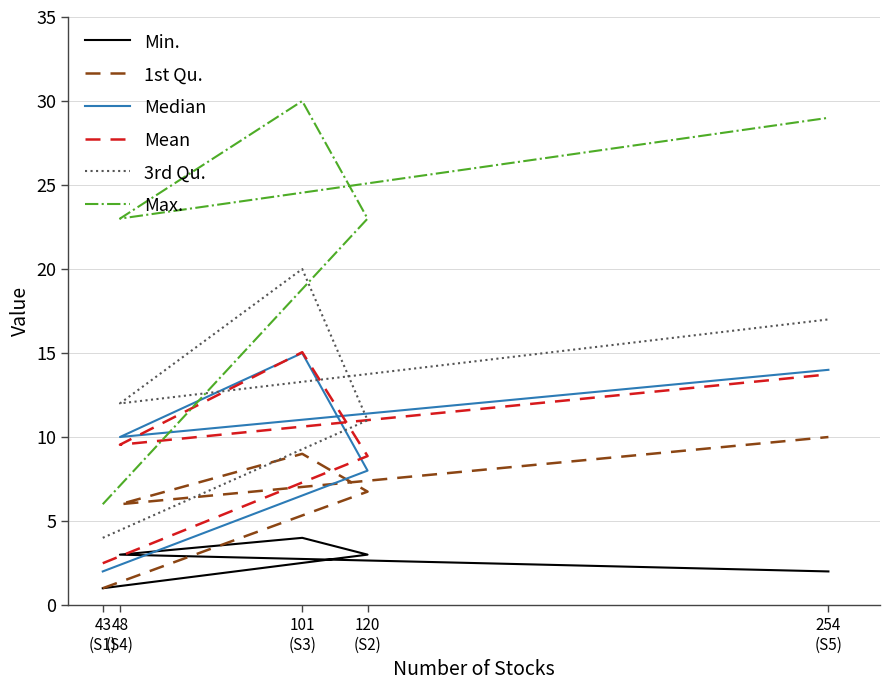

What is the difference between the Mean values at 48
(S4) and 43
(S1)?

7.1